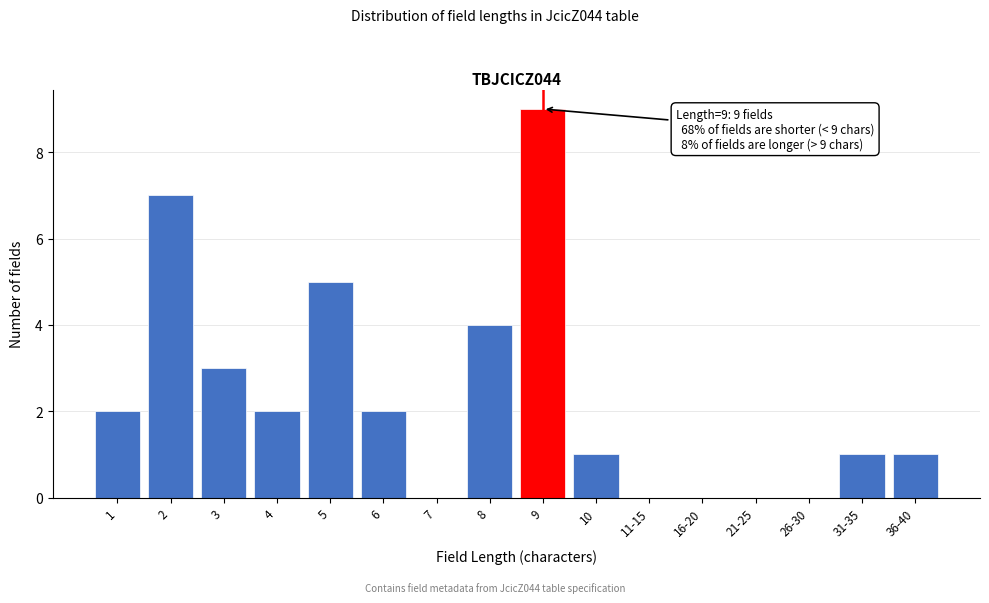

Reading left to right, extract all data points from this chart.

1=2	2=7	3=3	4=2	5=5	6=2	7=0	8=4	9=9	10=1	11-15=0	16-20=0	21-25=0	26-30=0	31-35=1	36-40=1